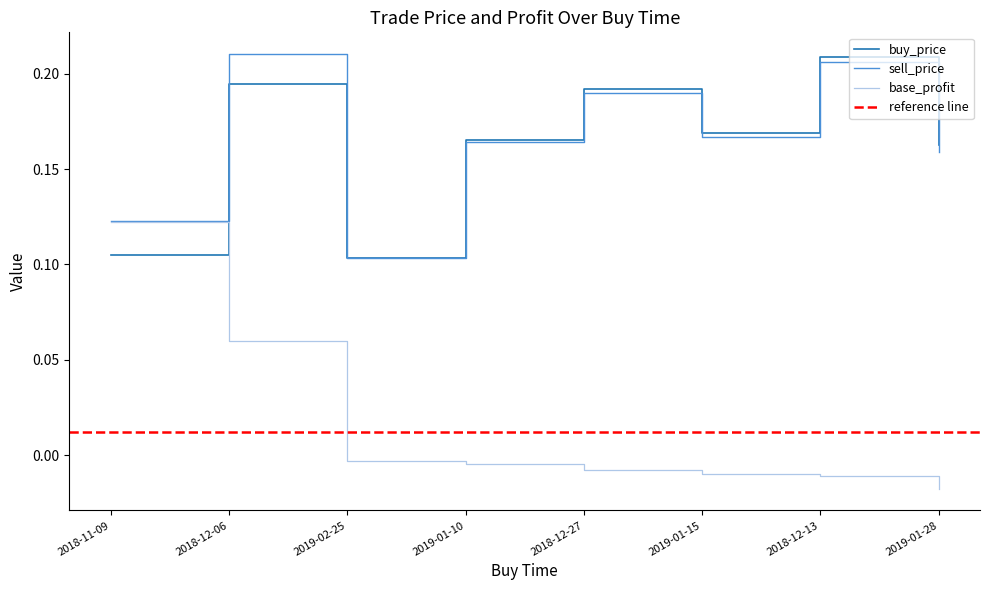

Where do sell_price and buy_price first cross each other?

2018-12-06 and 2019-02-25